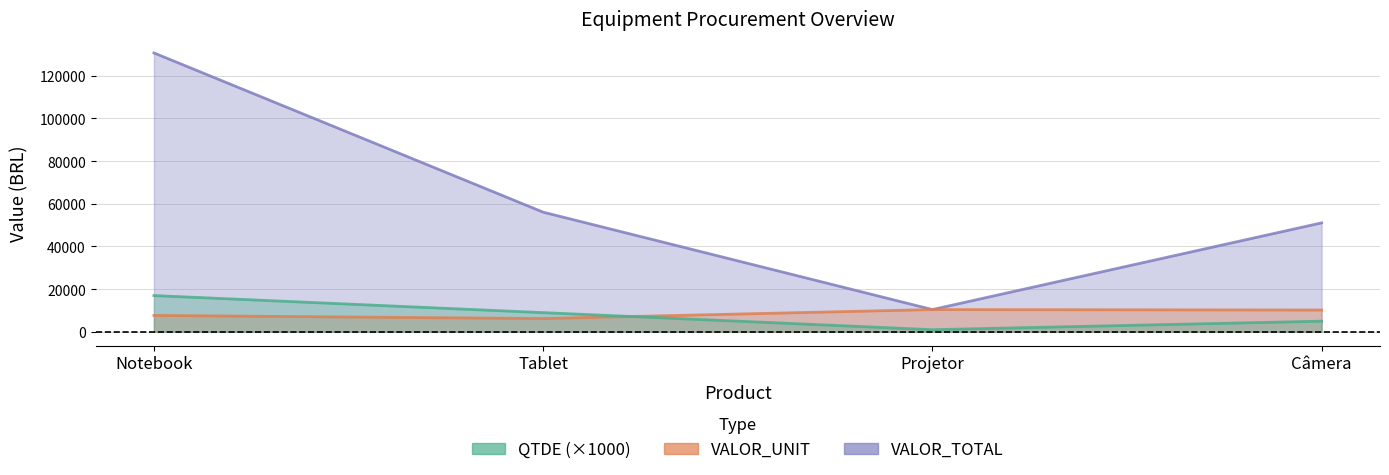

How many interior local peaks does the VALOR_UNIT series have?

1